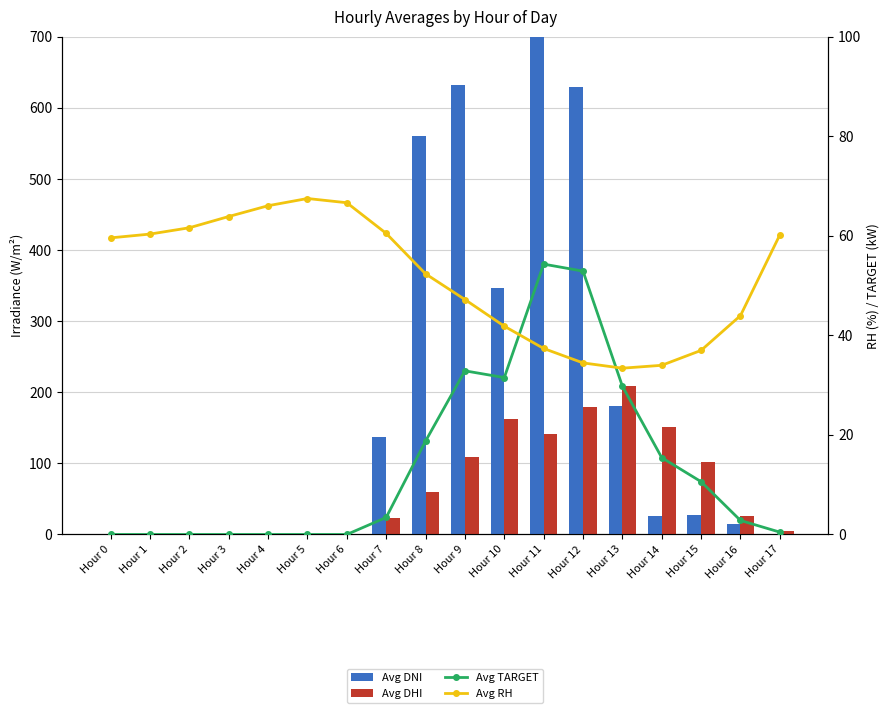

Which series changed the most between Hour 1 and Hour 16?

Avg DHI